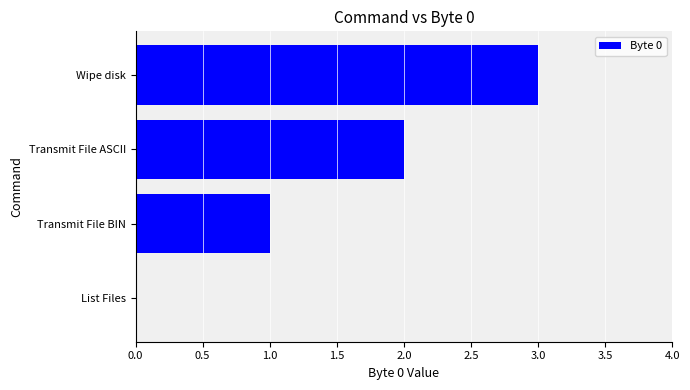

What is the sum of all values?

6